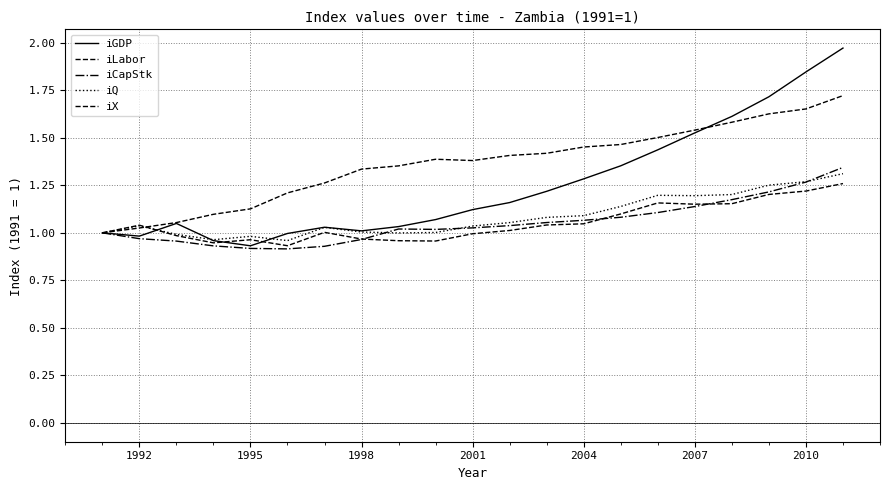

In iQ, how many points are higher than both neighbors (excluding endpoints)?

4